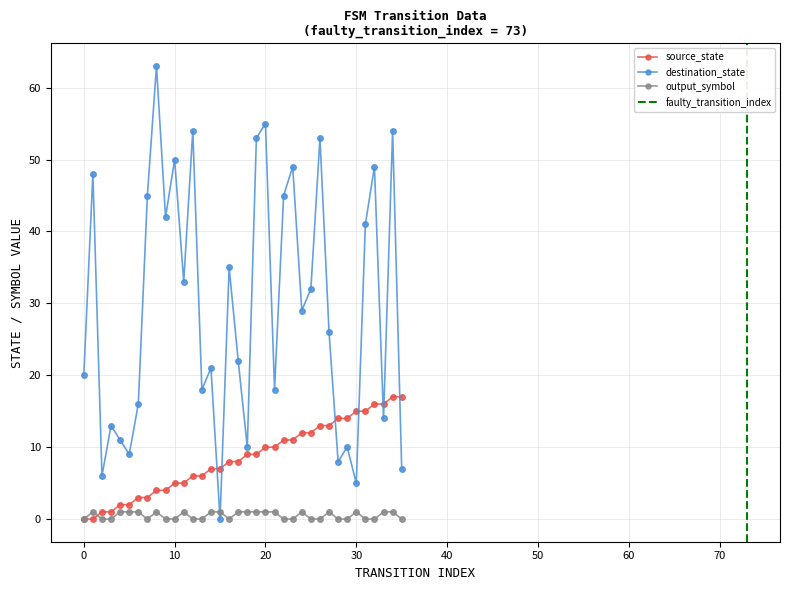

How many data points in source_state are above 9?

16